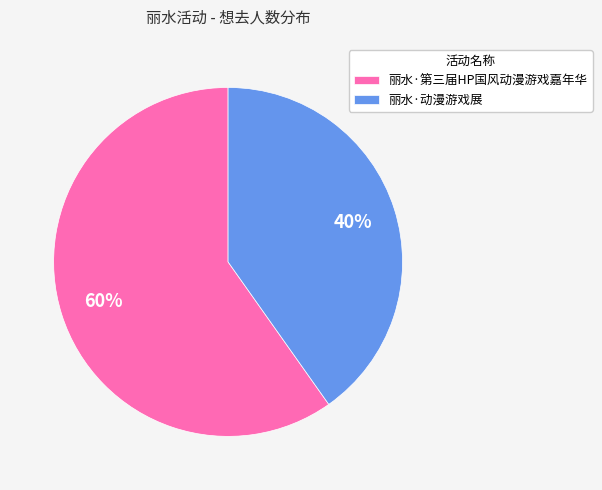

Is the sum of 丽水·第三届HP国风动漫游戏嘉年华 and 丽水·动漫游戏展 greater than half?

Yes